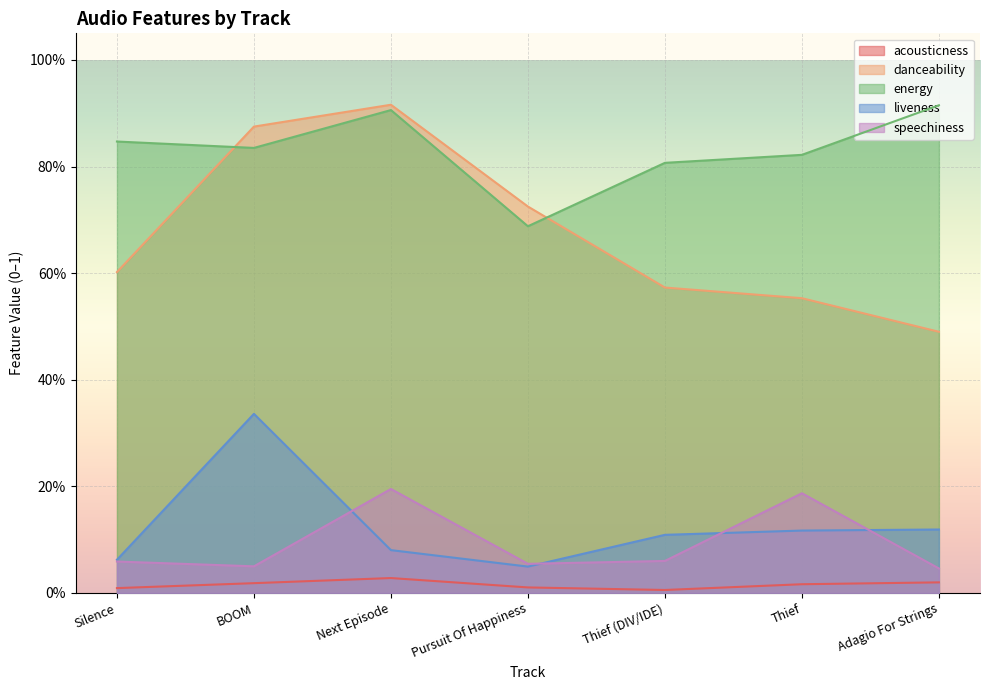

True or false: speechiness has a value of 0.0 at Adagio For Strings.

True